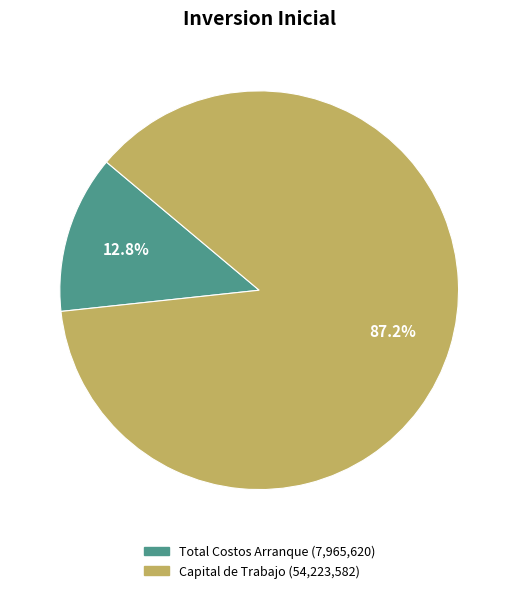

To the nearest percent, what portion does Total Costos Arranque represent?

13%